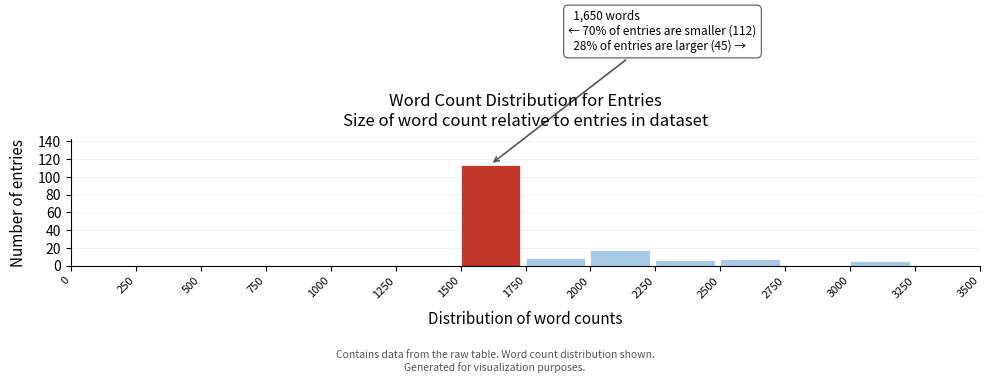

Which range on the x-axis has the tallest bar?

1500 to 1750